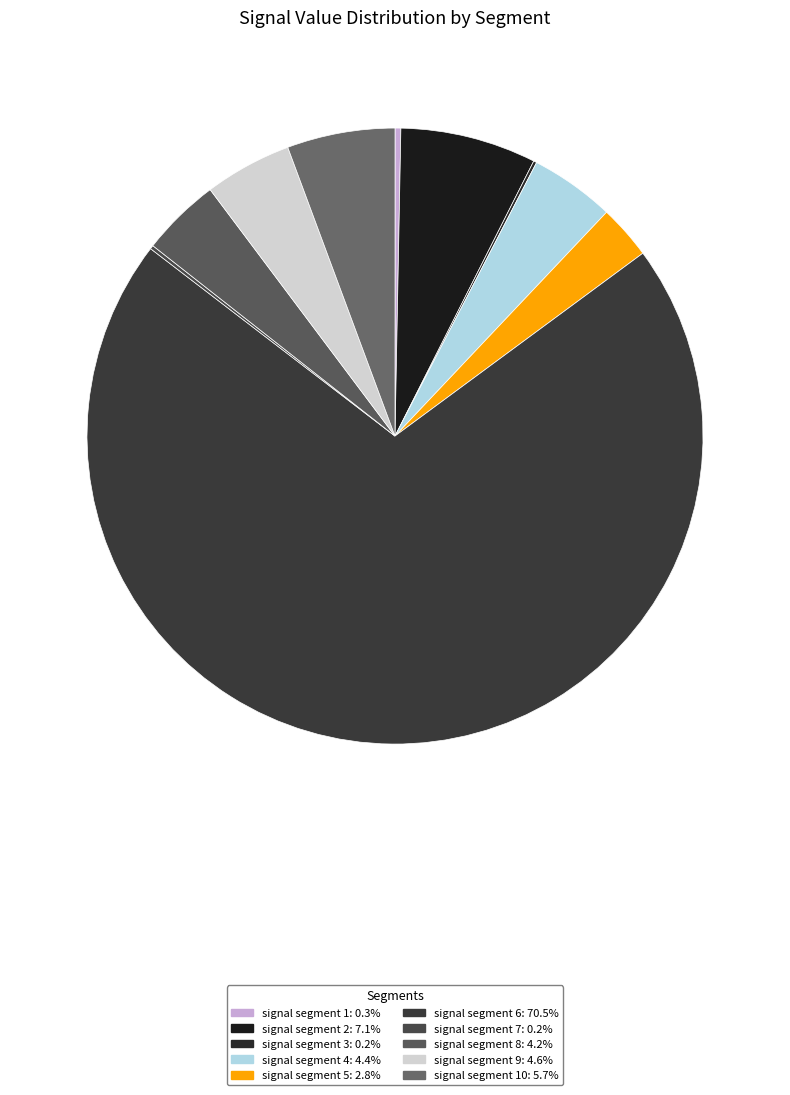

Count the number of slices in the pie.

10